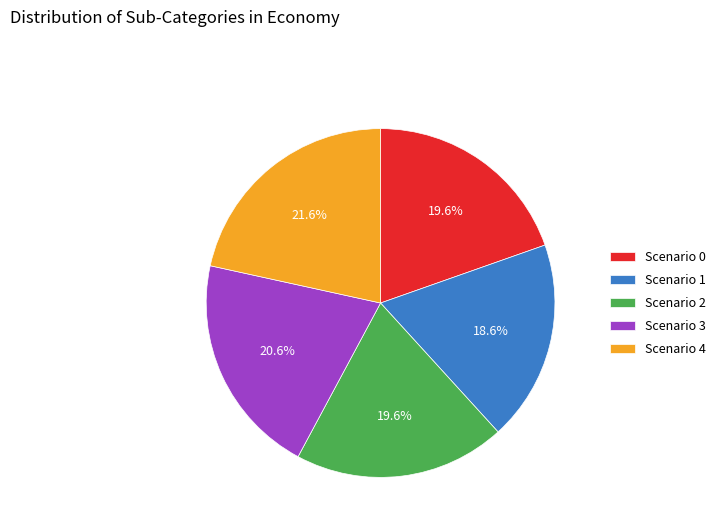

What portion of the pie excludes Scenario 2?

80.4%